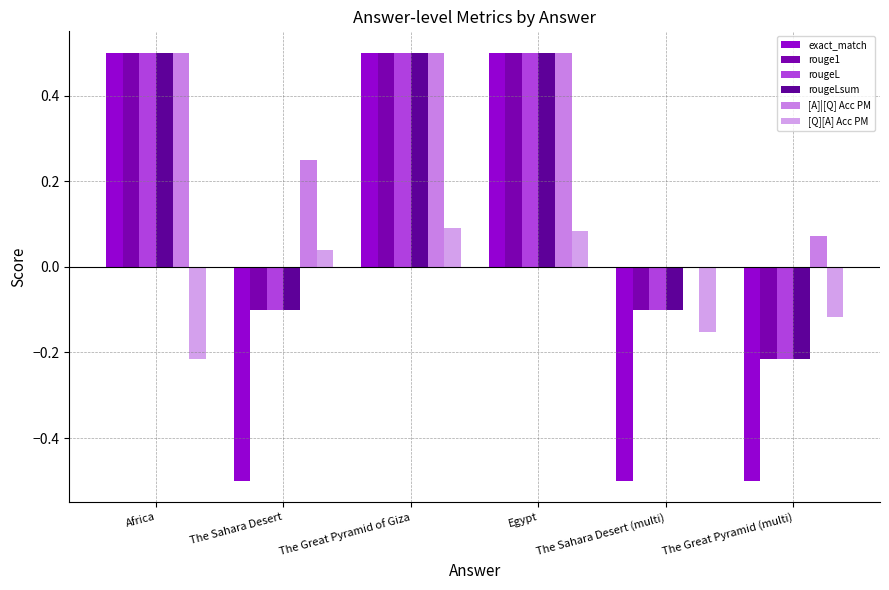

What is the approximate value of exact_match at The Sahara Desert (multi)?

-0.5